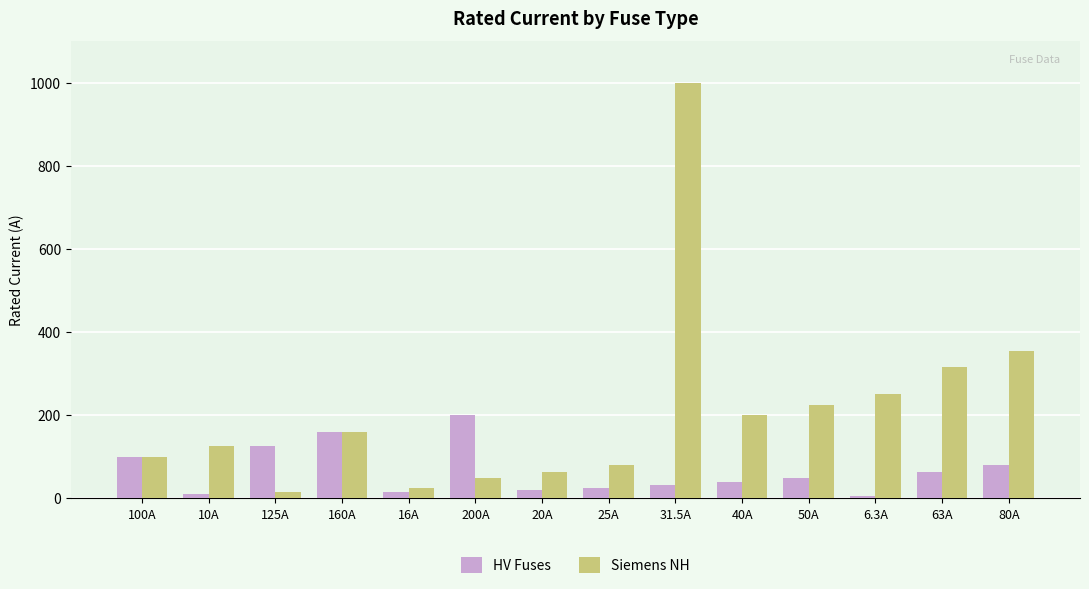

Rank the series by their average value, from lowest to highest.

HV Fuses, Siemens NH